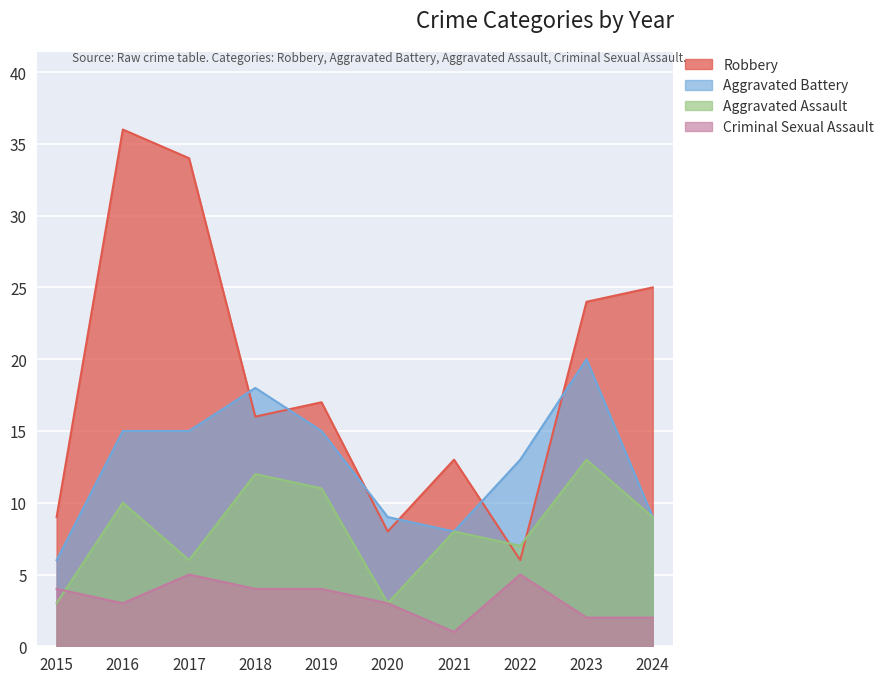

How many values in the Criminal Sexual Assault series are below 4?

5